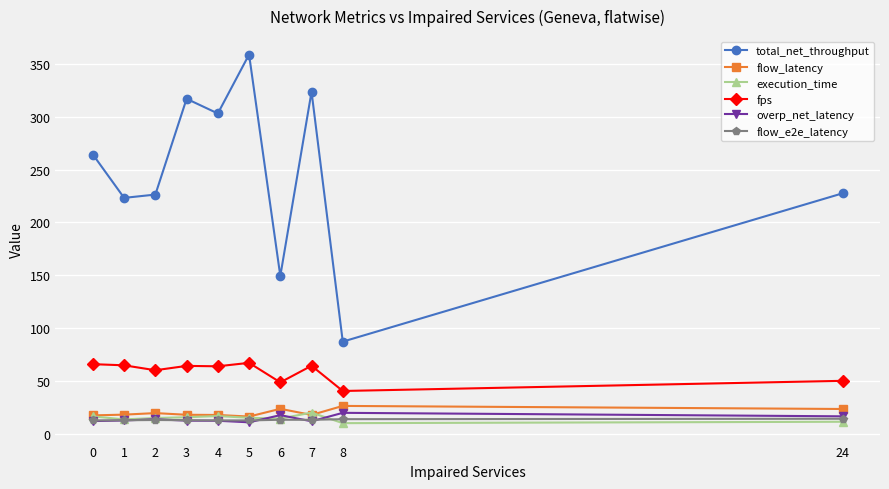

Between 8 and 24, which series saw the biggest shift?

total_net_throughput